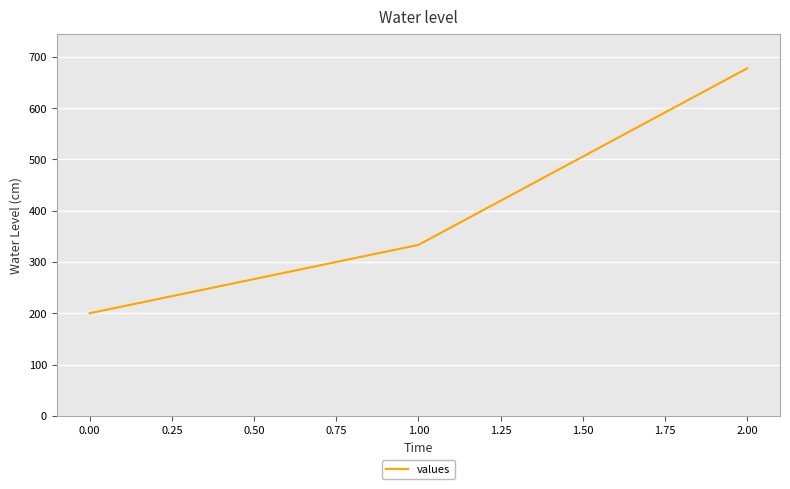

List the labels in order of value, smallest first.

0.00, 1.00, 2.00